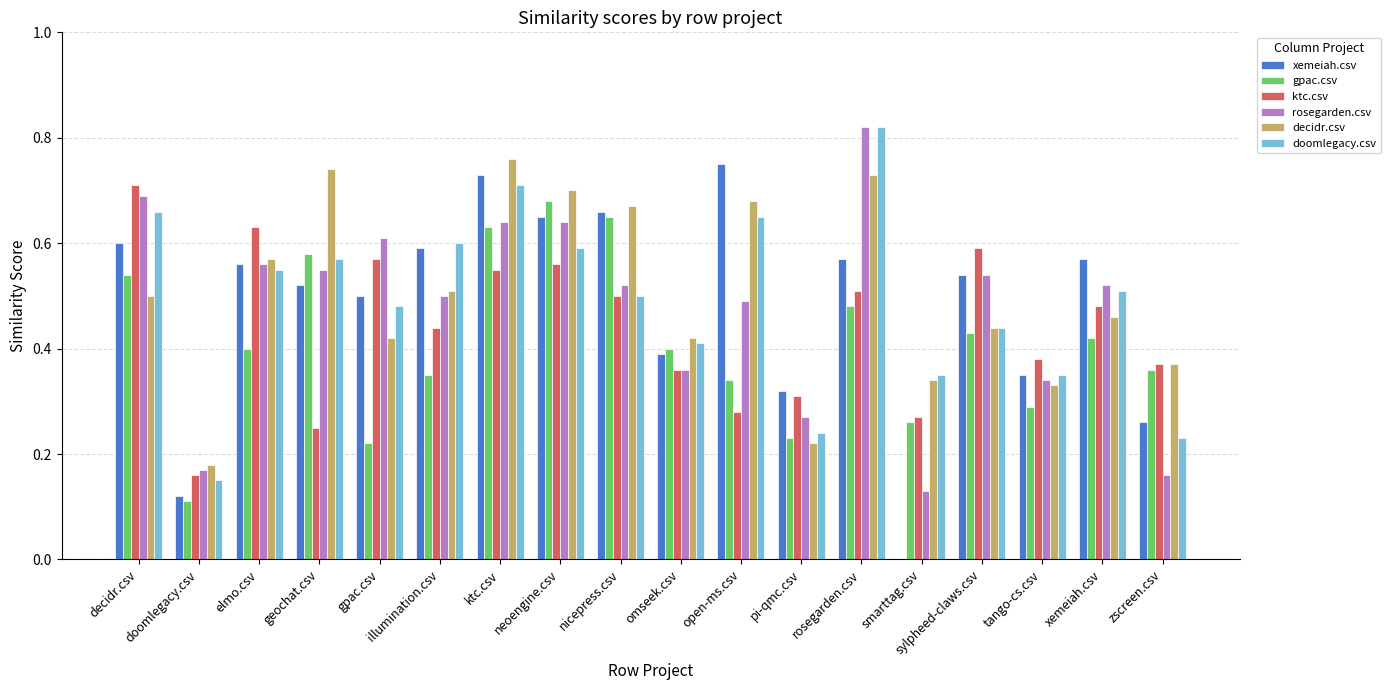

What is the total value across all series at zscreen.csv?

1.8